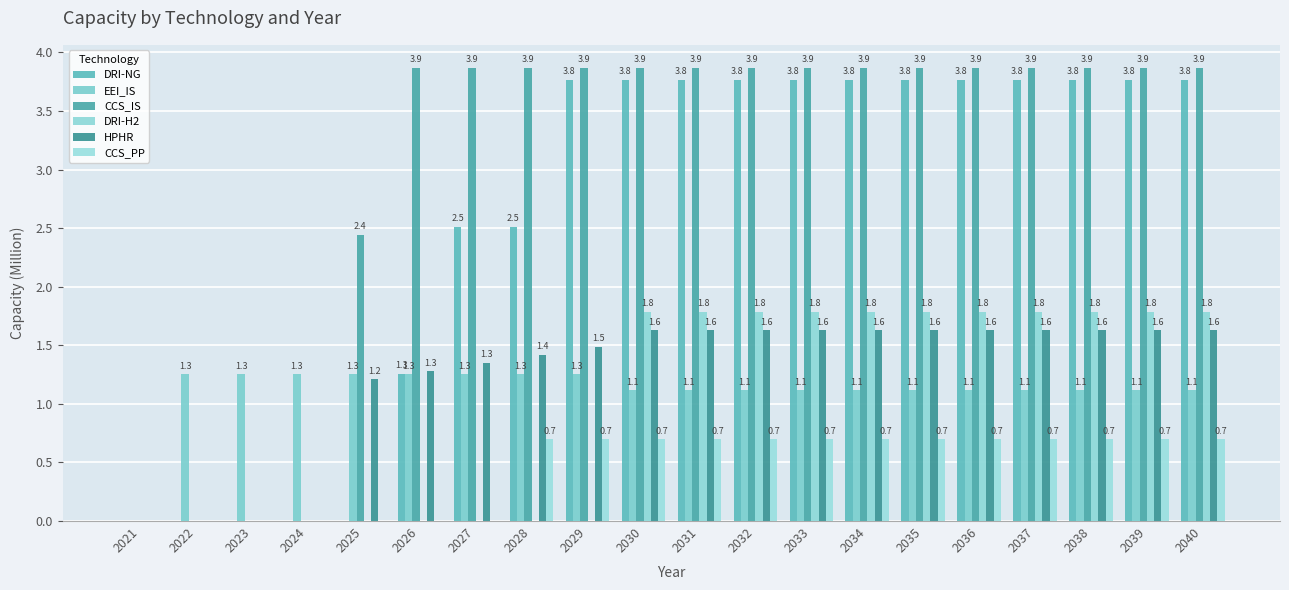

Which series changed the most between 2021 and 2038?

CCS_IS